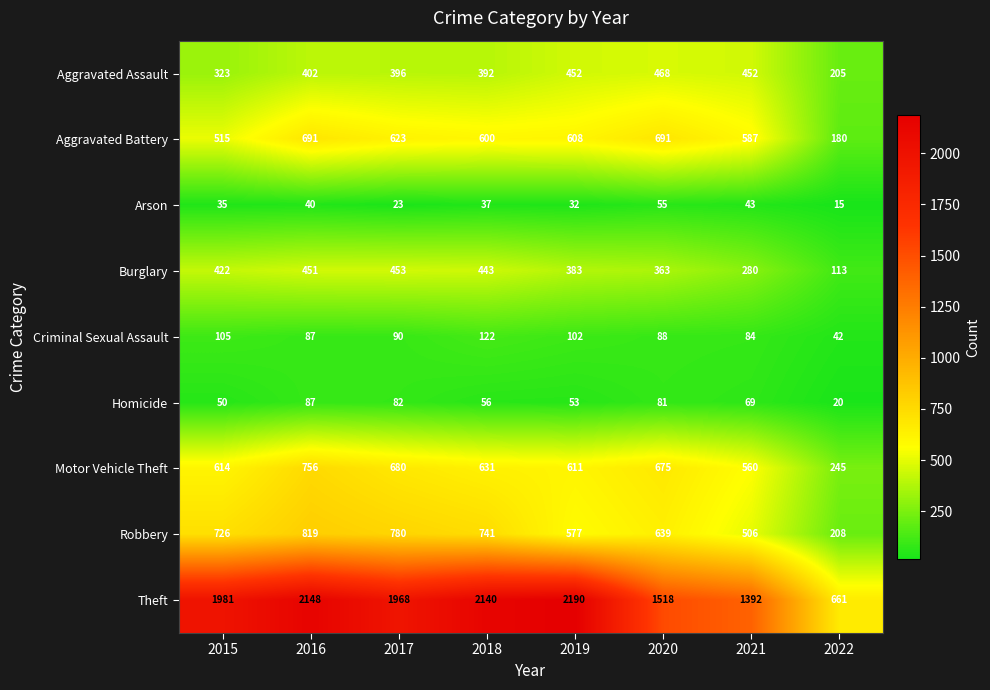

What is the difference between the Robbery values at 2020 and 2019?

62